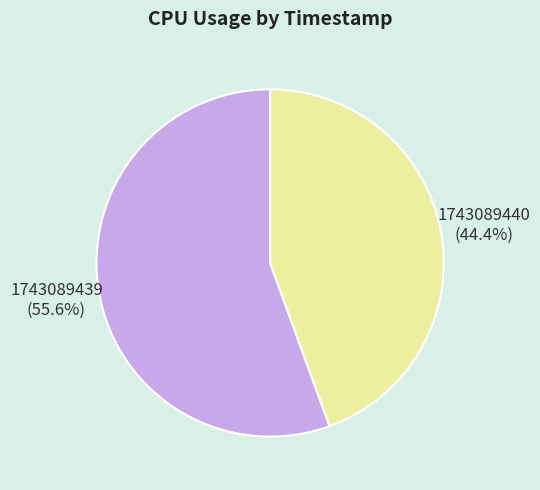

What percentage is the 1743089439 slice, to the nearest percent?

56%